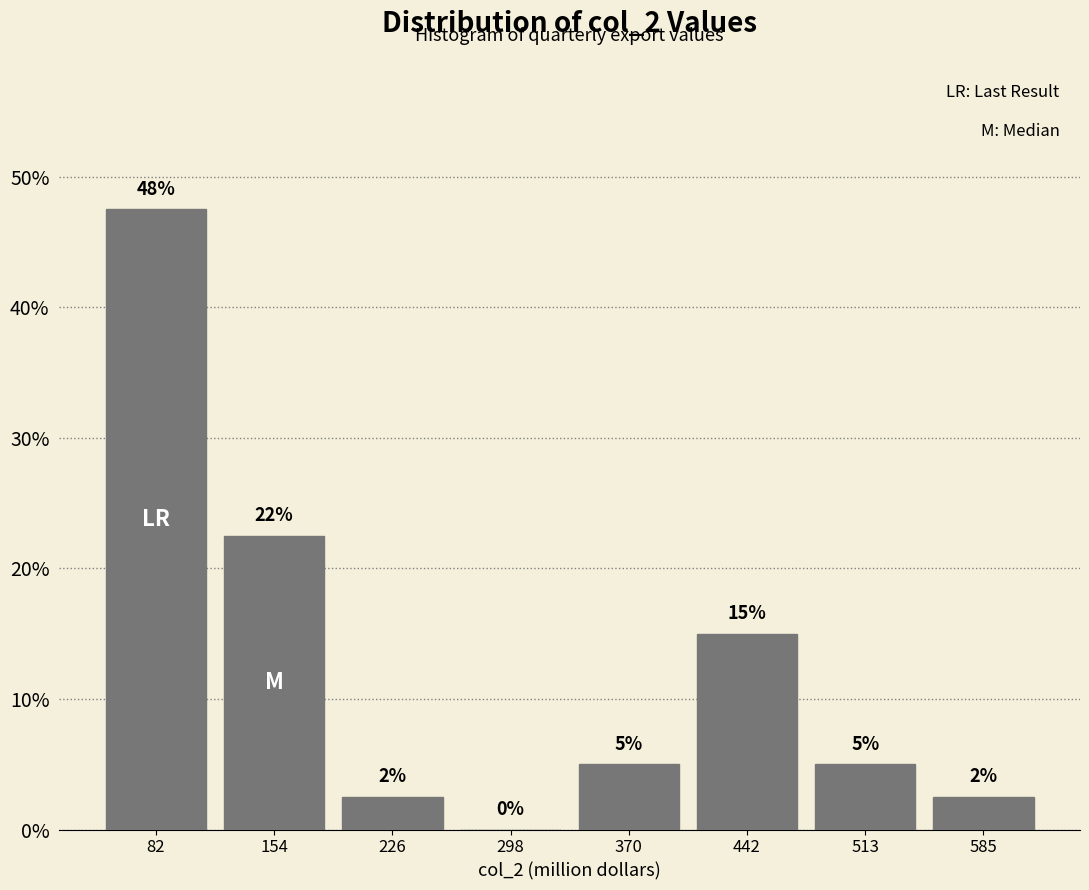

Over which range of the x-axis is the bar tallest?

50 to 120